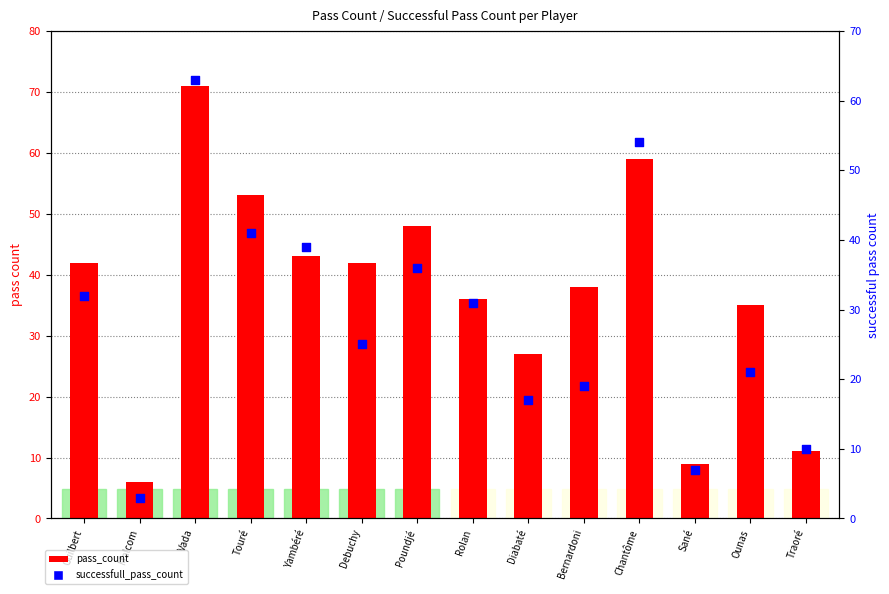

What are all the series names shown in the legend?

pass_count, successfull_pass_count